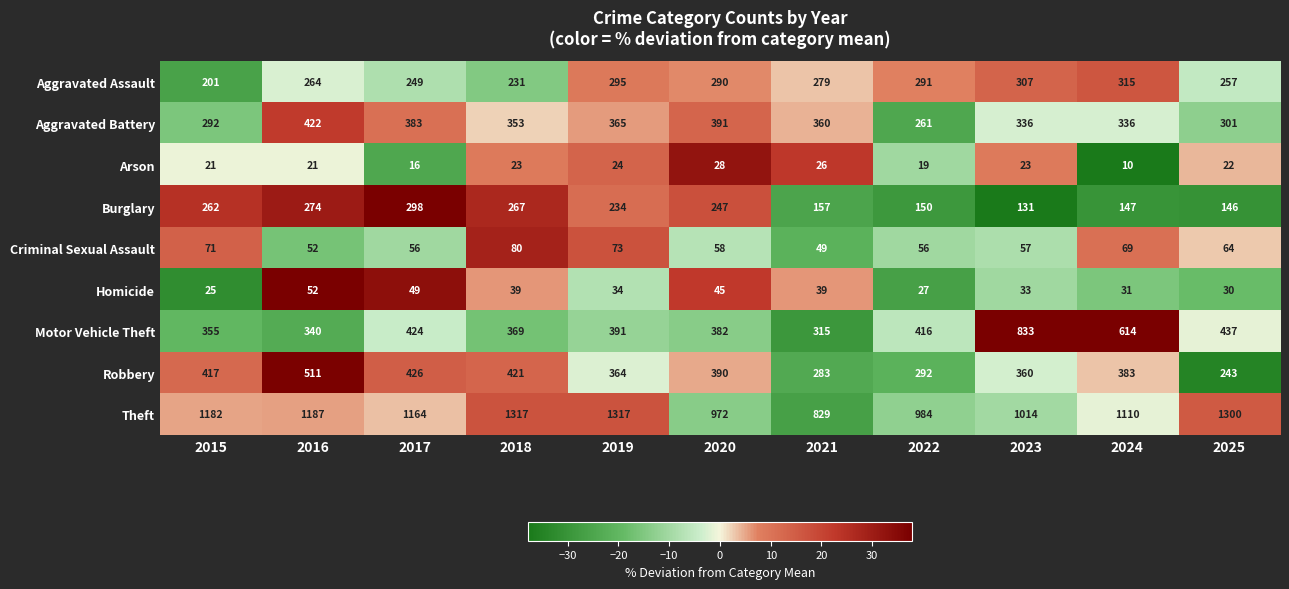

Which series has the largest range (max minus min)?

Motor Vehicle Theft